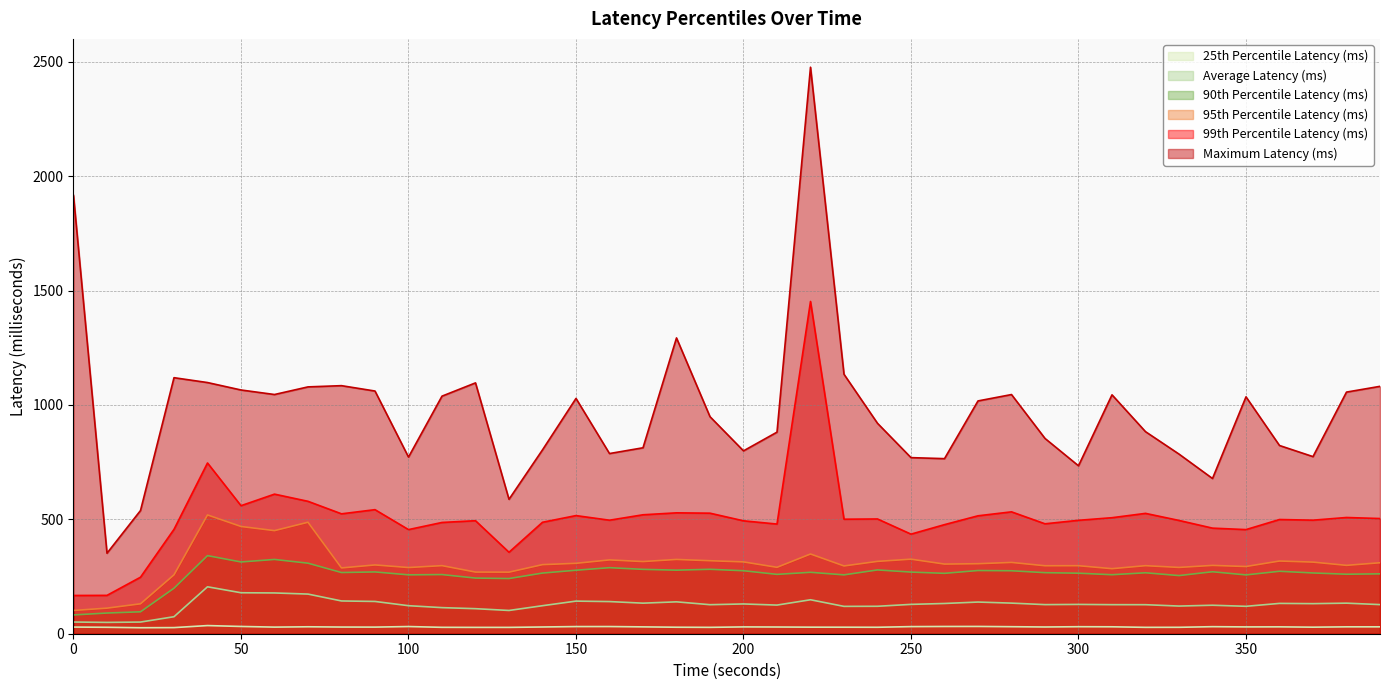

True or false: 95th Percentile Latency (ms) and 25th Percentile Latency (ms) cross at least once.

False